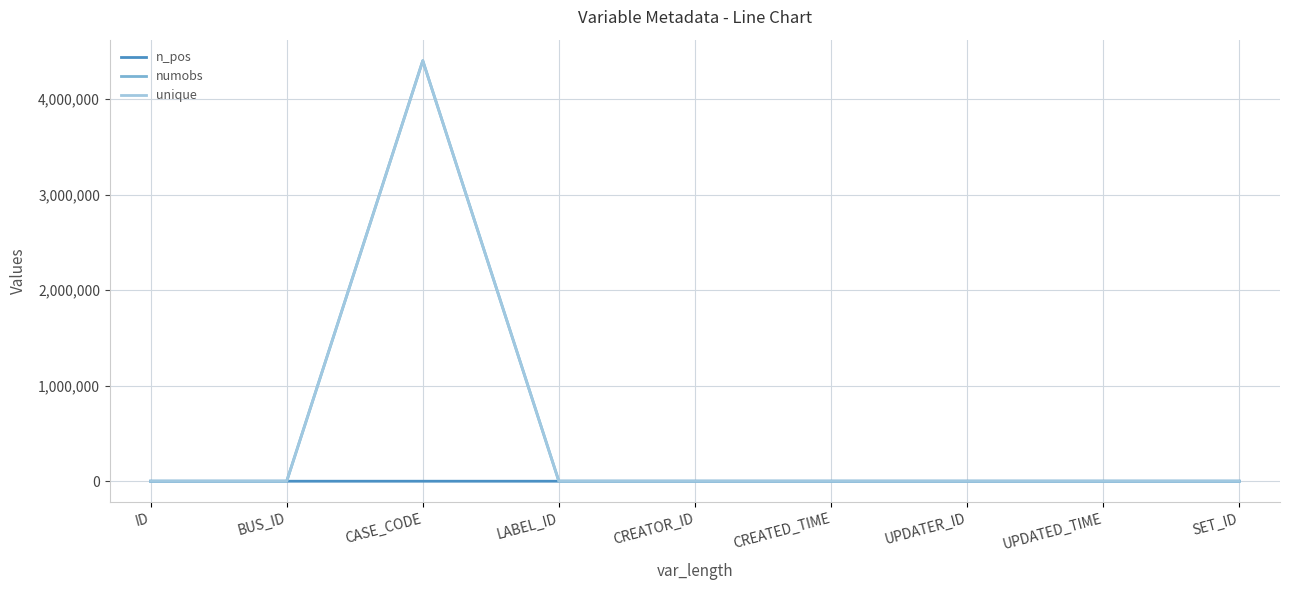

Does the chart have visible grid lines?

Yes